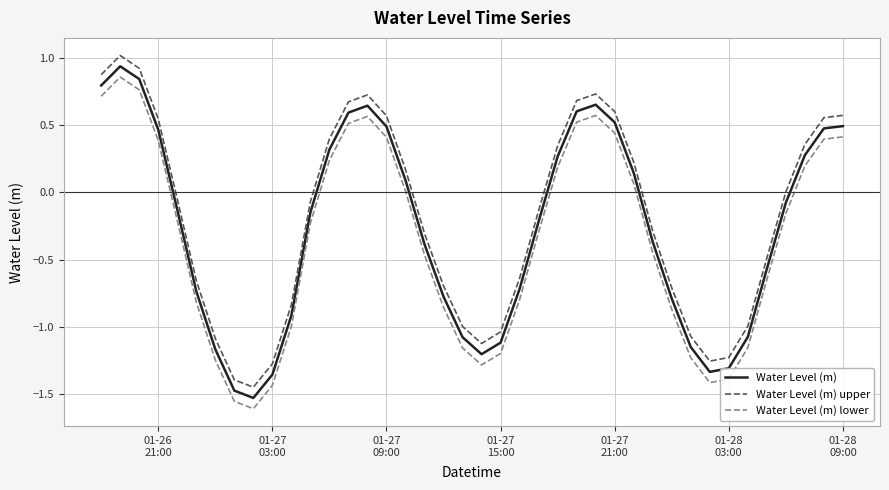

What are all the series names shown in the legend?

Water Level (m), Water Level (m) upper, Water Level (m) lower